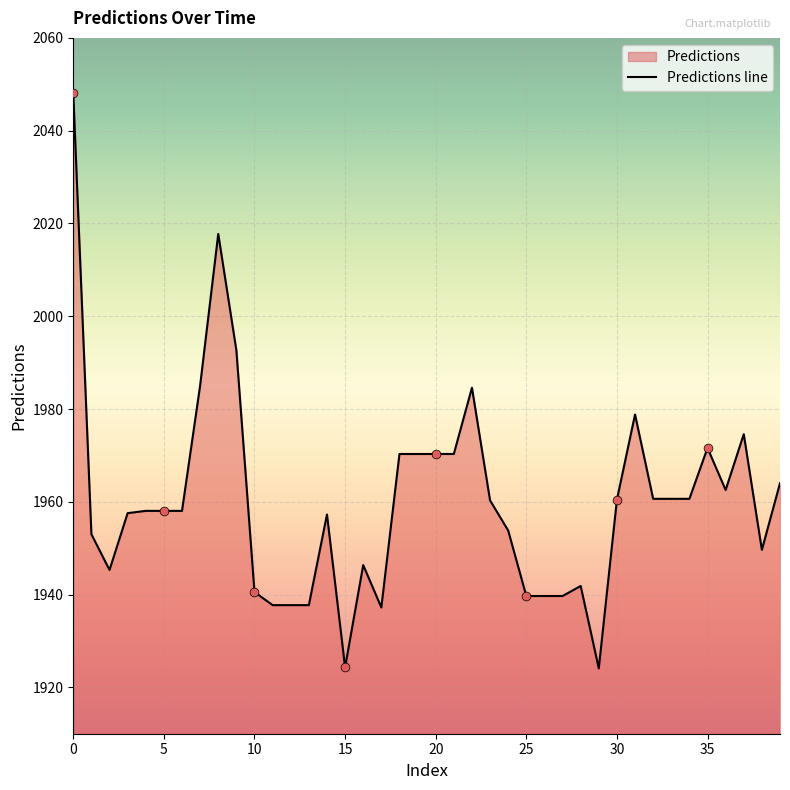

What is the change in value from 15 to 26?

+15.4